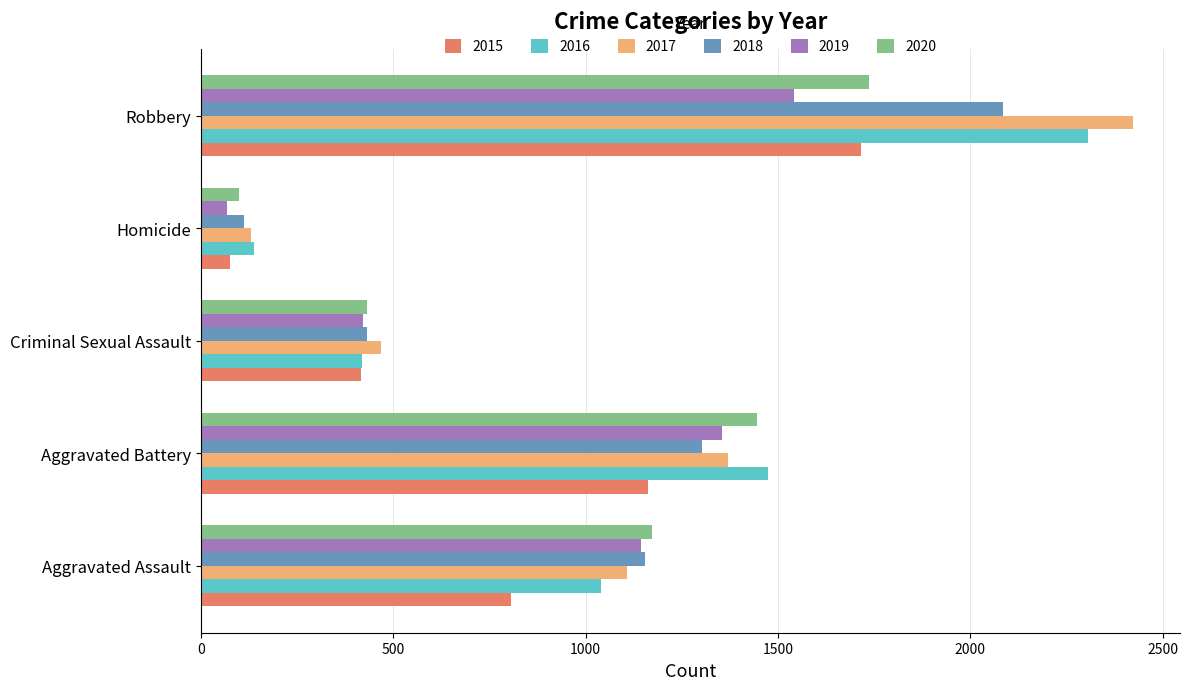

What is the total value across all series at Aggravated Assault?

6426